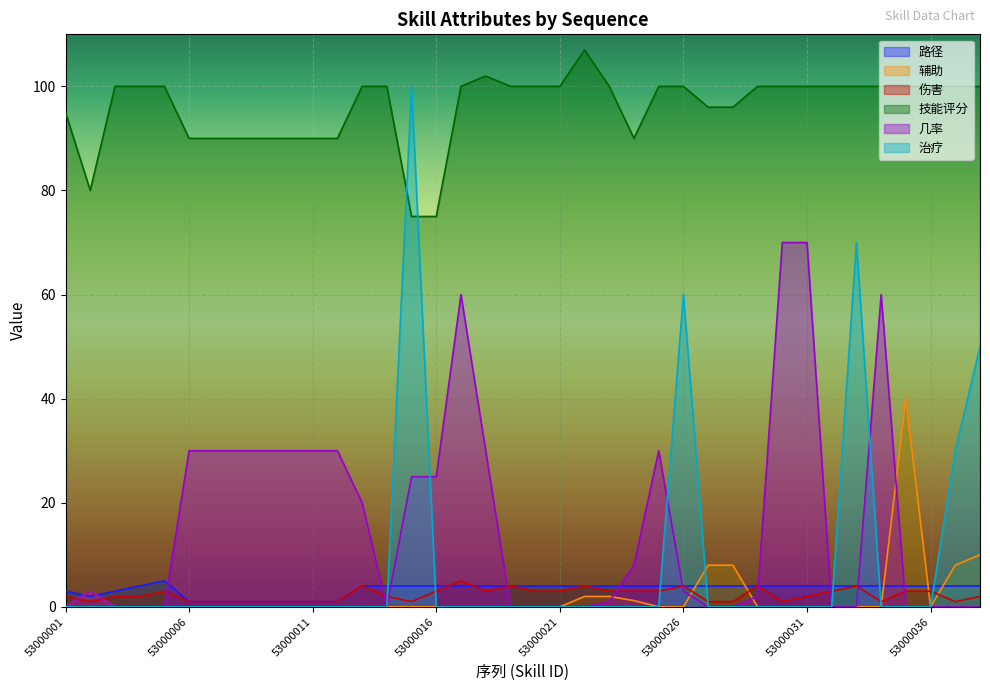

What is the difference between the second highest and second lowest values in the 技能评分 series?

27.0